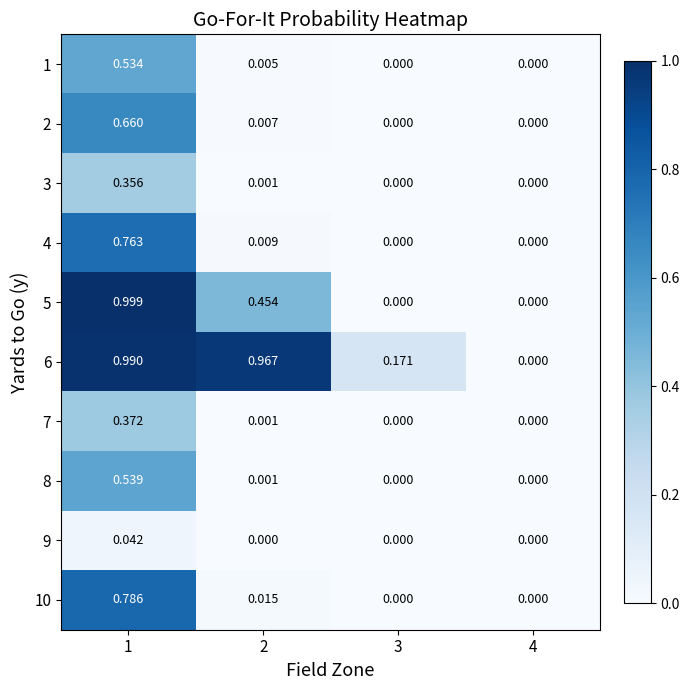

How many distinct data groups are displayed?

10